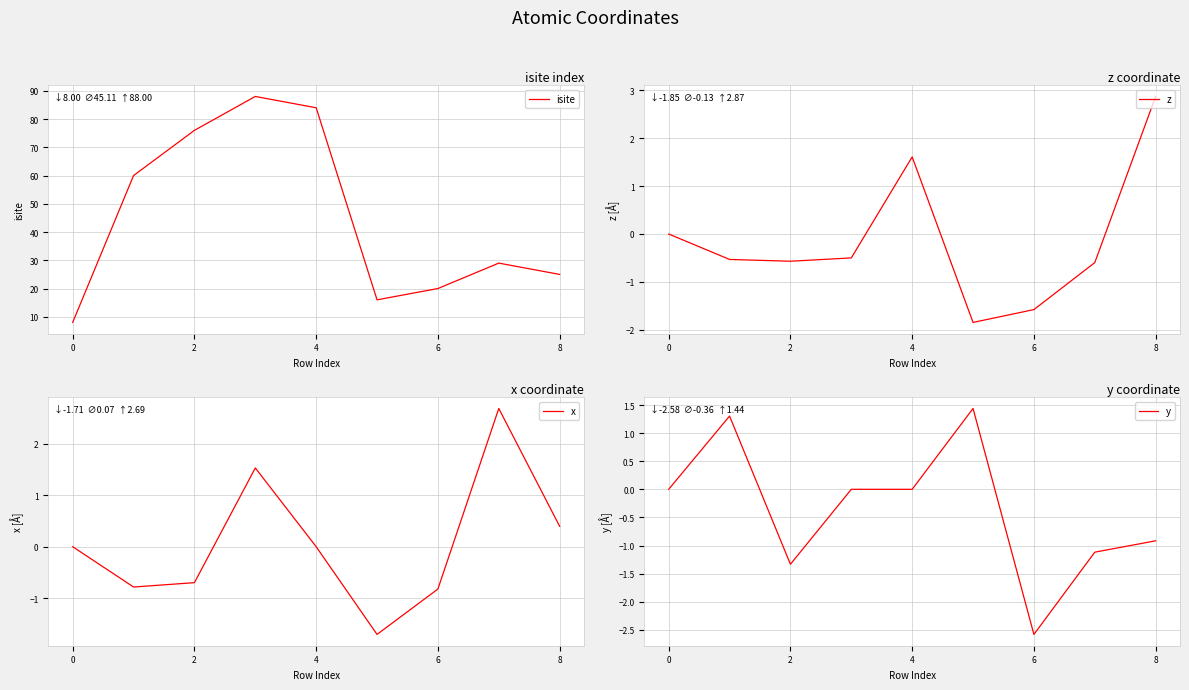

Is it true that y equals -4.0 at 6?

False